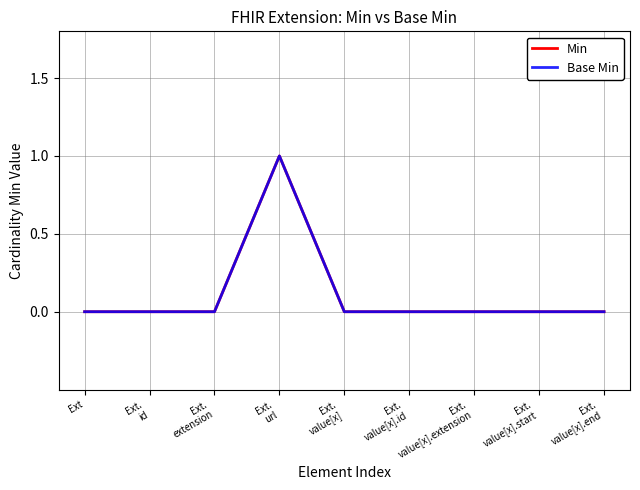

What is the highest value of the Min series?

1